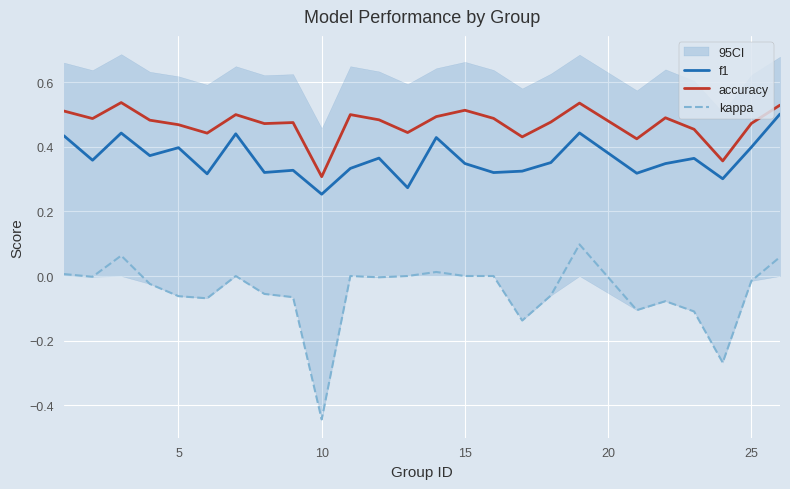

True or false: accuracy and kappa cross at least once.

False